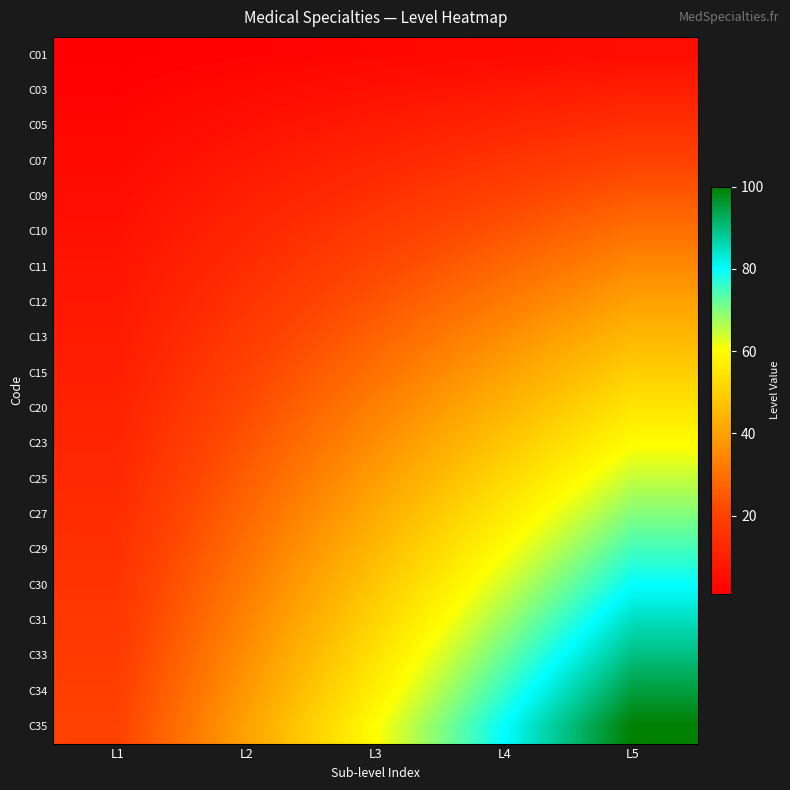

Rank the series by their maximum value, from lowest to highest.

C01, C03, C05, C07, C09, C10, C11, C12, C13, C15, C20, C23, C25, C27, C29, C30, C31, C33, C34, C35